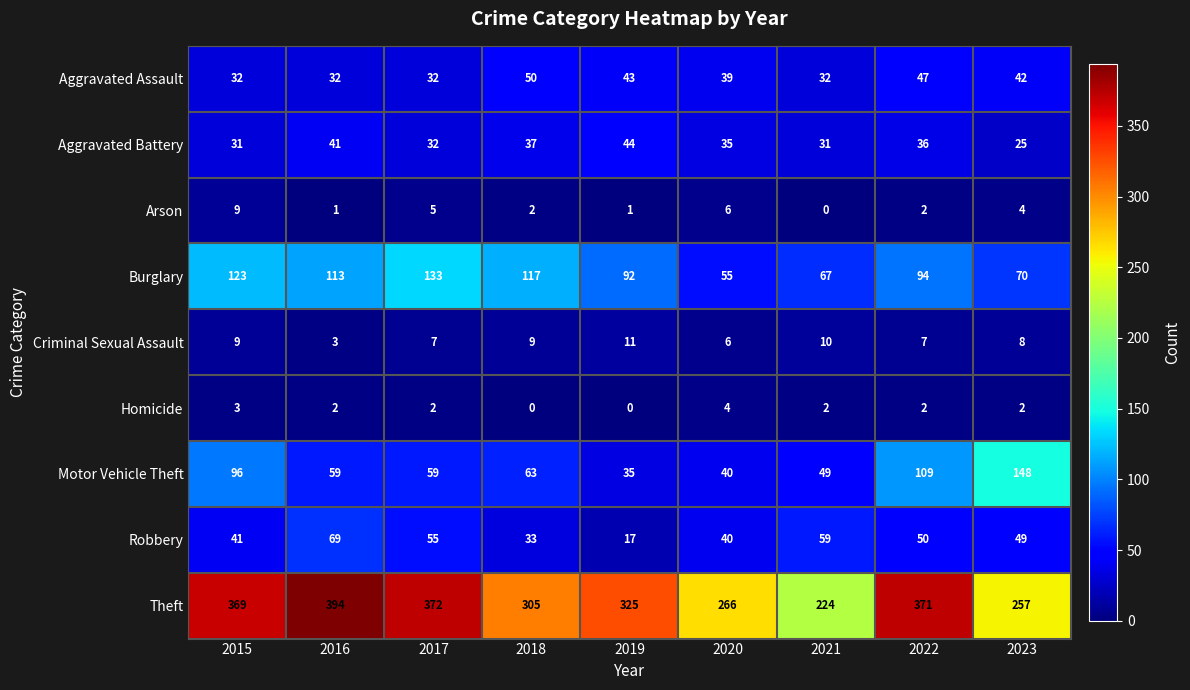

True or false: Theft has a value of 607 at 2017.

False